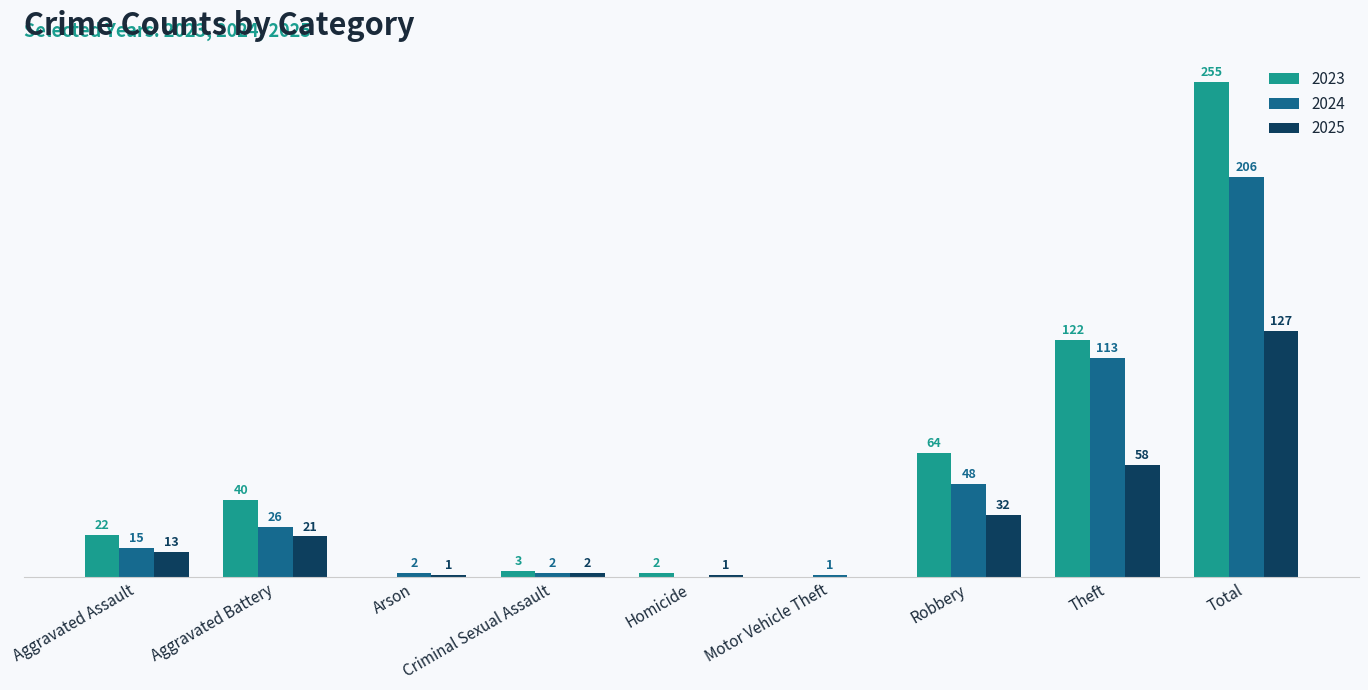

Where is 2024 nearest to the value 103?

Theft